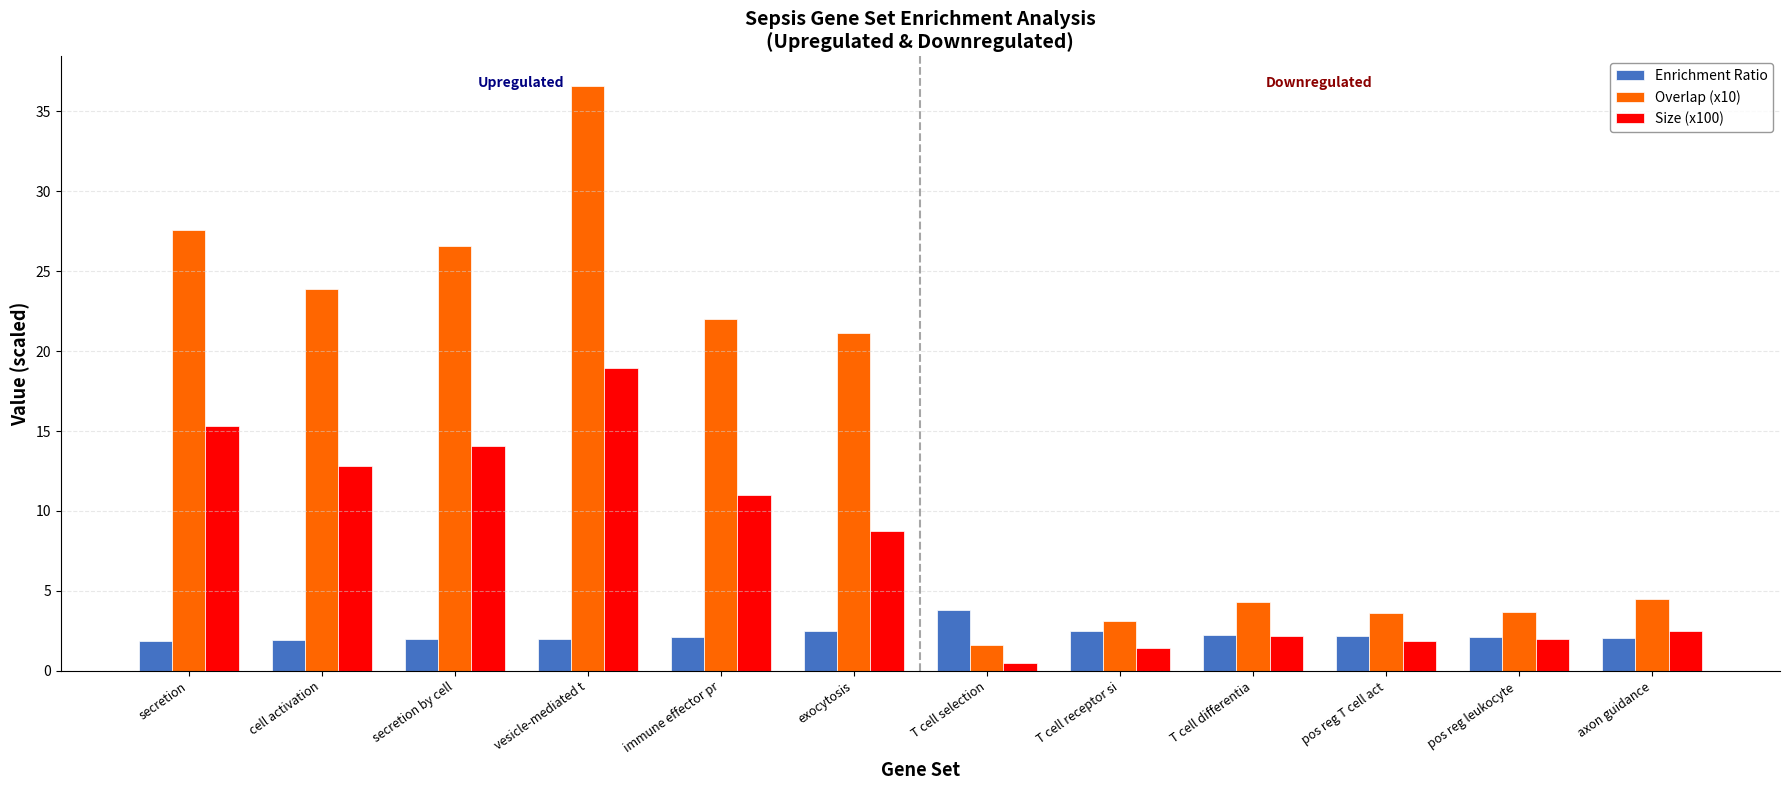

What is the minimum value for Enrichment Ratio?

1.9